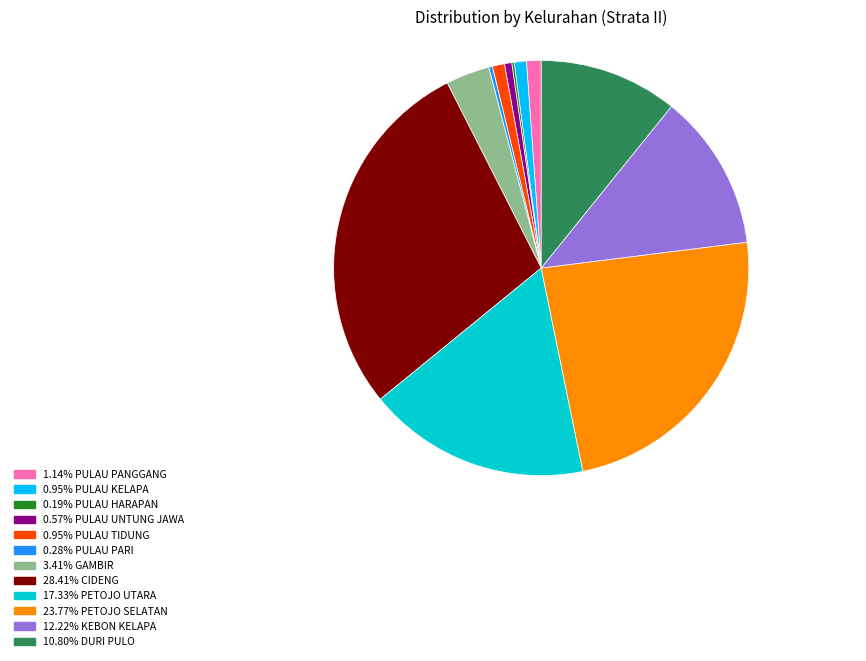

Is there a majority slice in this chart?

No